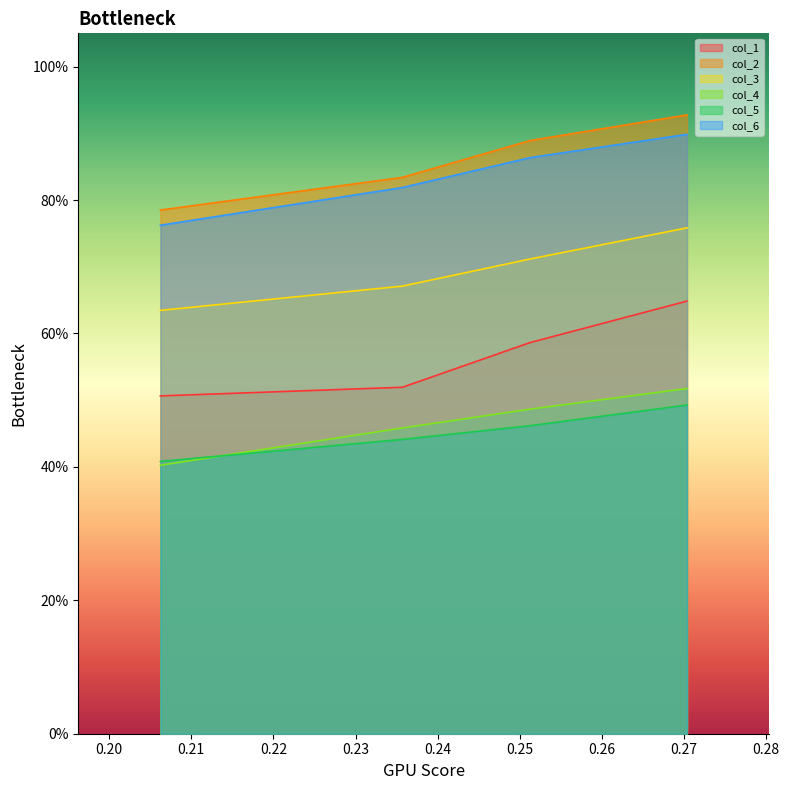

How many categories are shown in the chart?

4